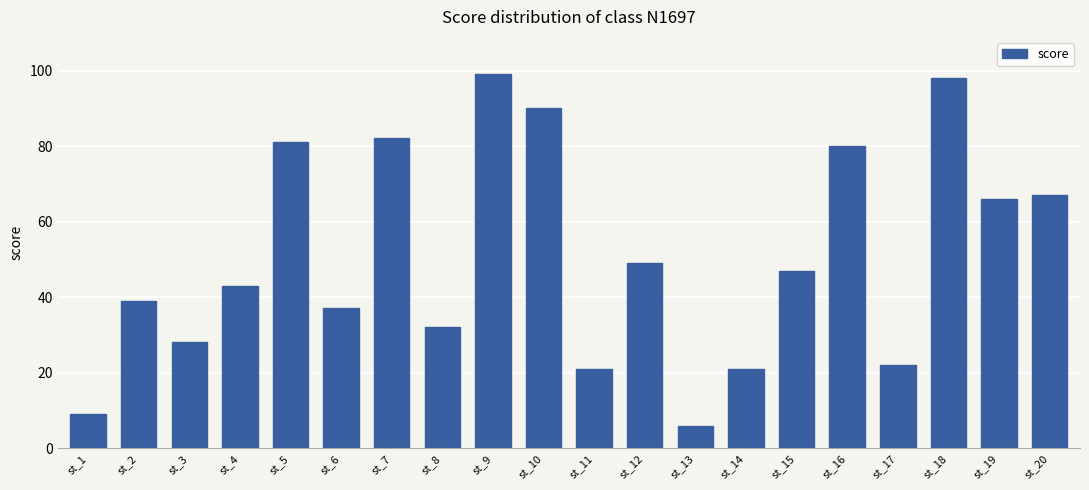

What is the difference between the values at st_16 and st_7?

2